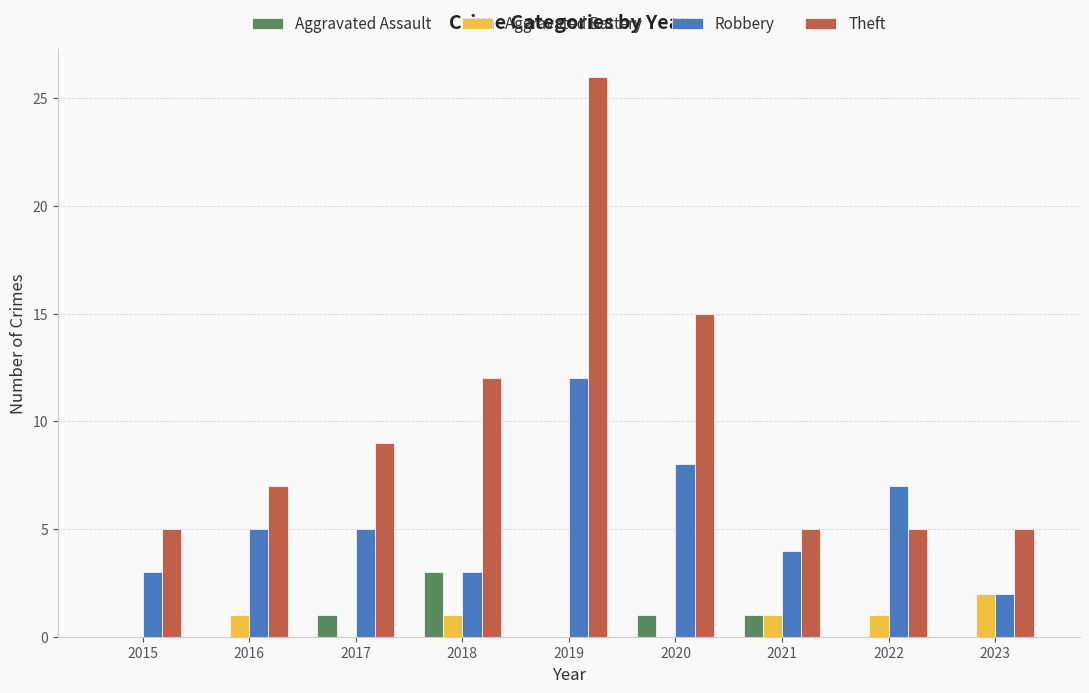

What are all the series names shown in the legend?

Aggravated Assault, Aggravated Battery, Robbery, Theft